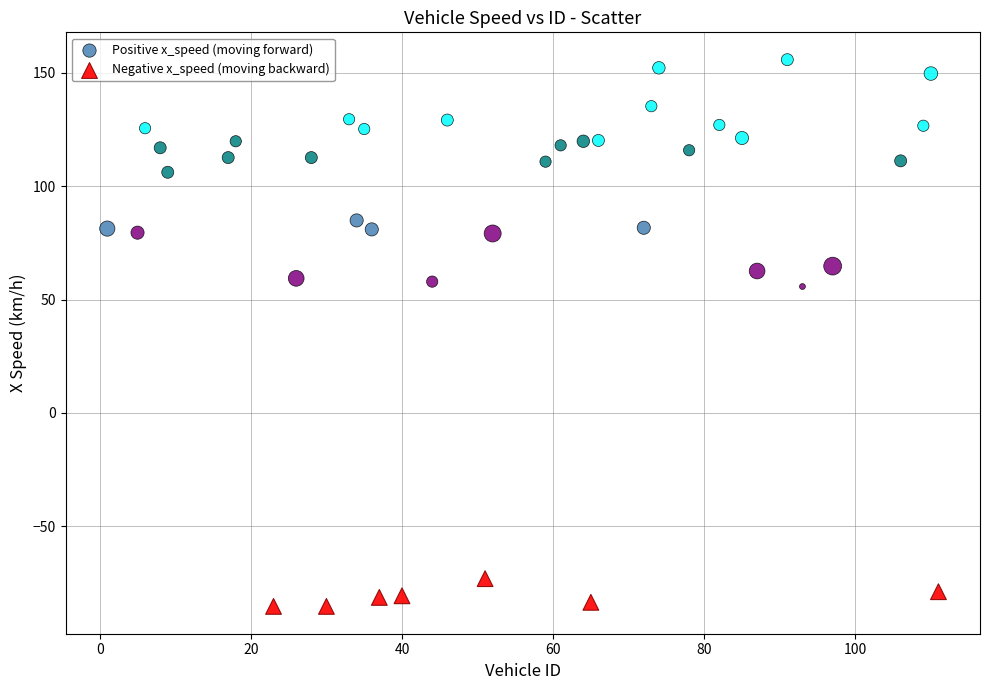

Which series contains the highest Y value?

Positive x_speed (moving forward)